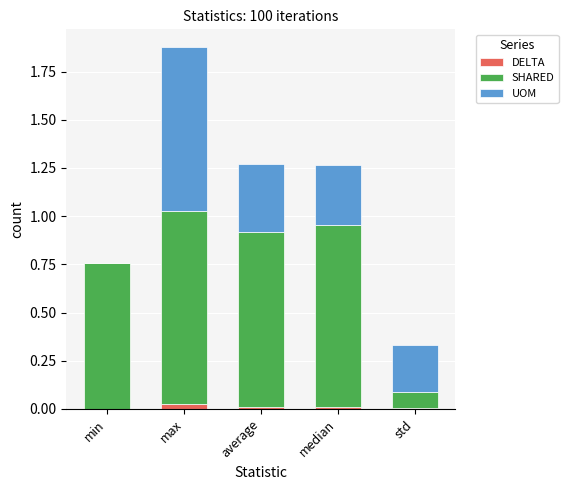

Which category has the highest value in the DELTA series?

max